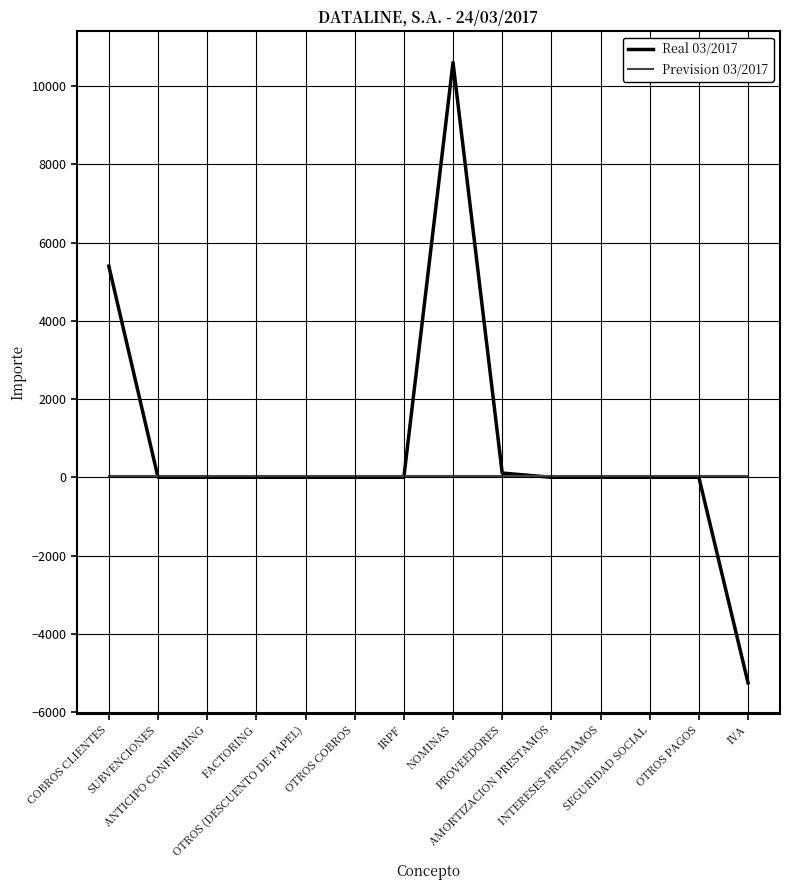

Which series has the largest total across all categories?

Real 03/2017